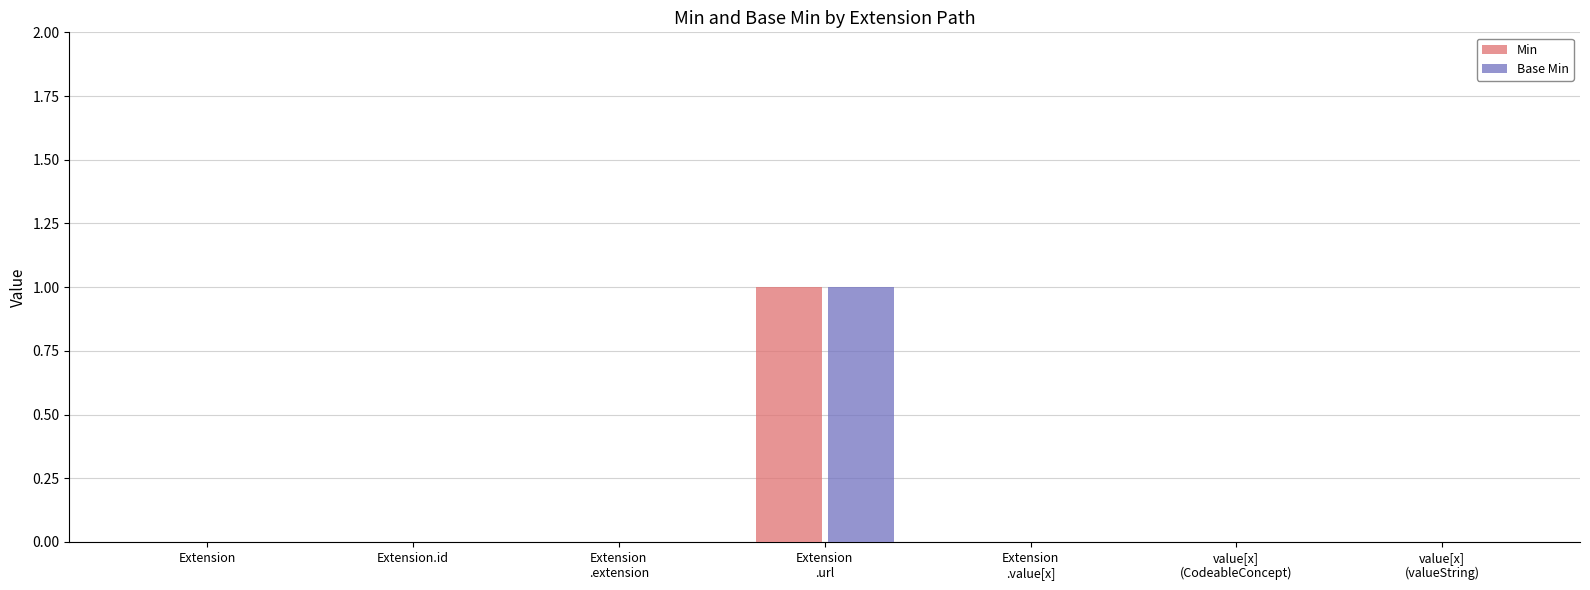

What are all the series names shown in the legend?

Min, Base Min